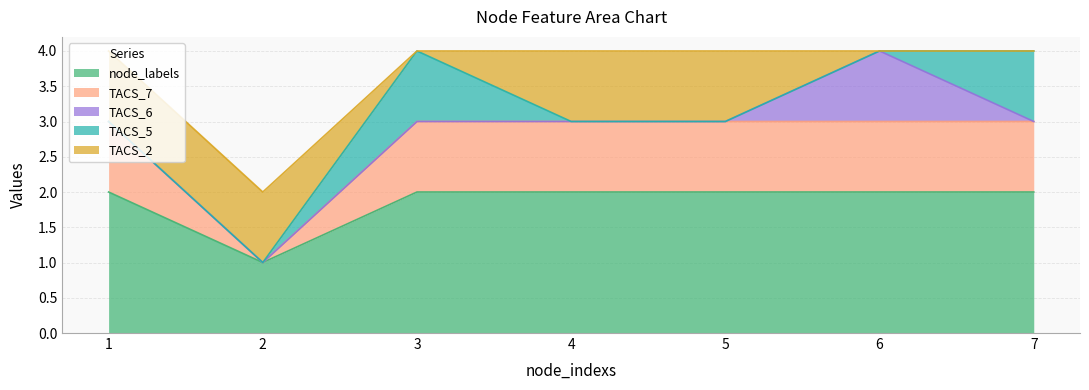

What is the difference between the second highest and minimum values in the TACS_7 series?

1